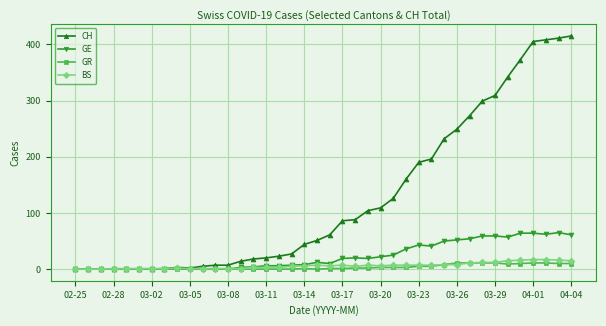

Which series has the largest range (max minus min)?

CH